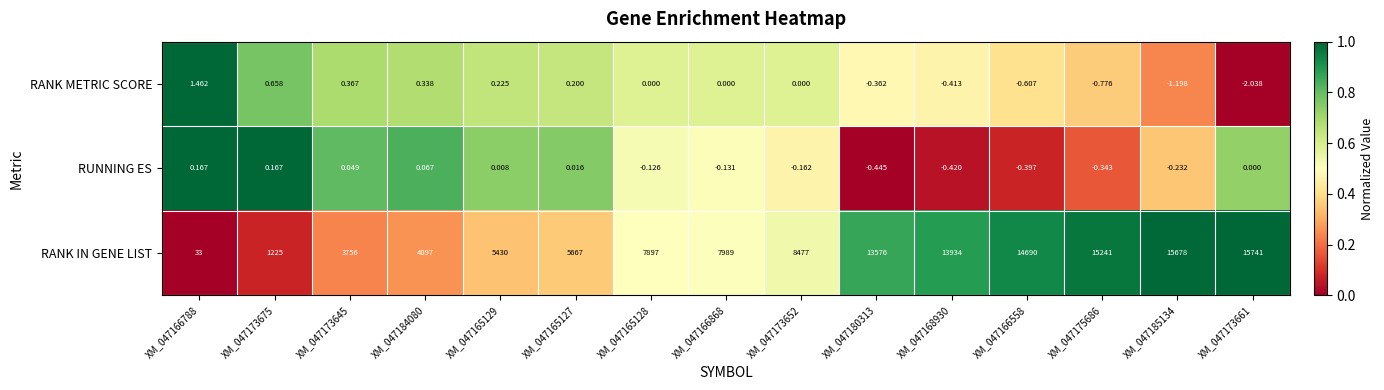

How many series are shown in this chart?

3